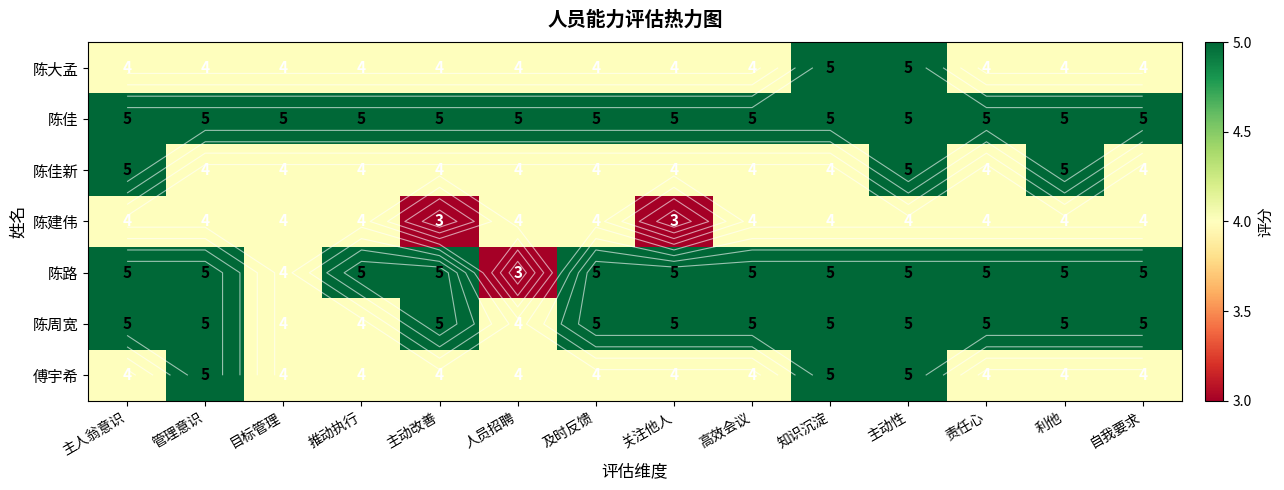

At 主动性, list the series in order from smallest to largest.

陈建伟, 陈大孟, 陈佳, 陈佳新, 陈路, 陈周宽, 傅宇希